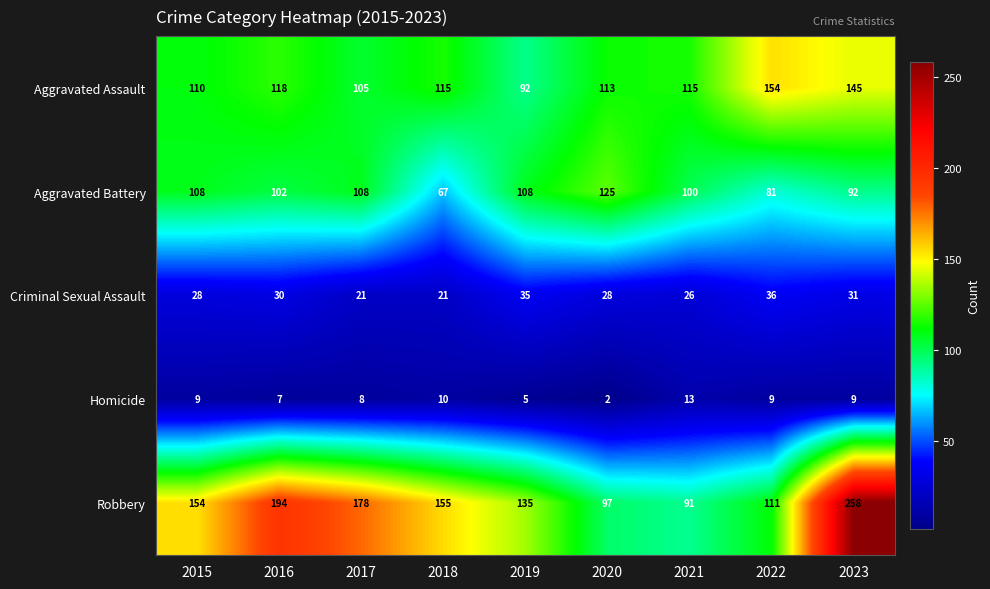

What is the difference between the maximum and second lowest values in the Homicide series?

8